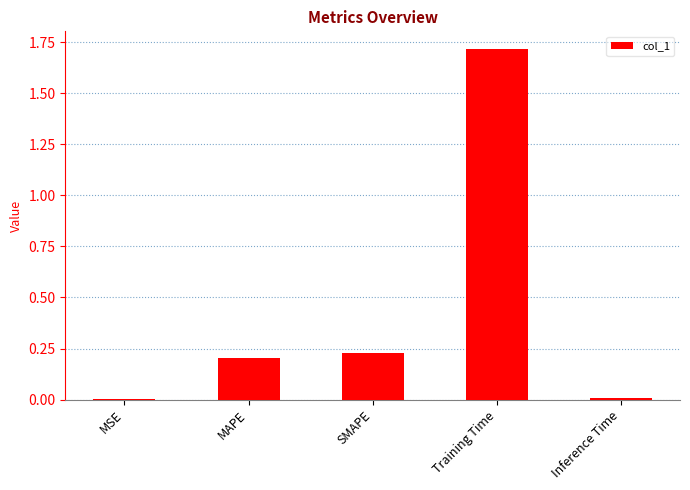

What is the greatest value displayed?

1.7